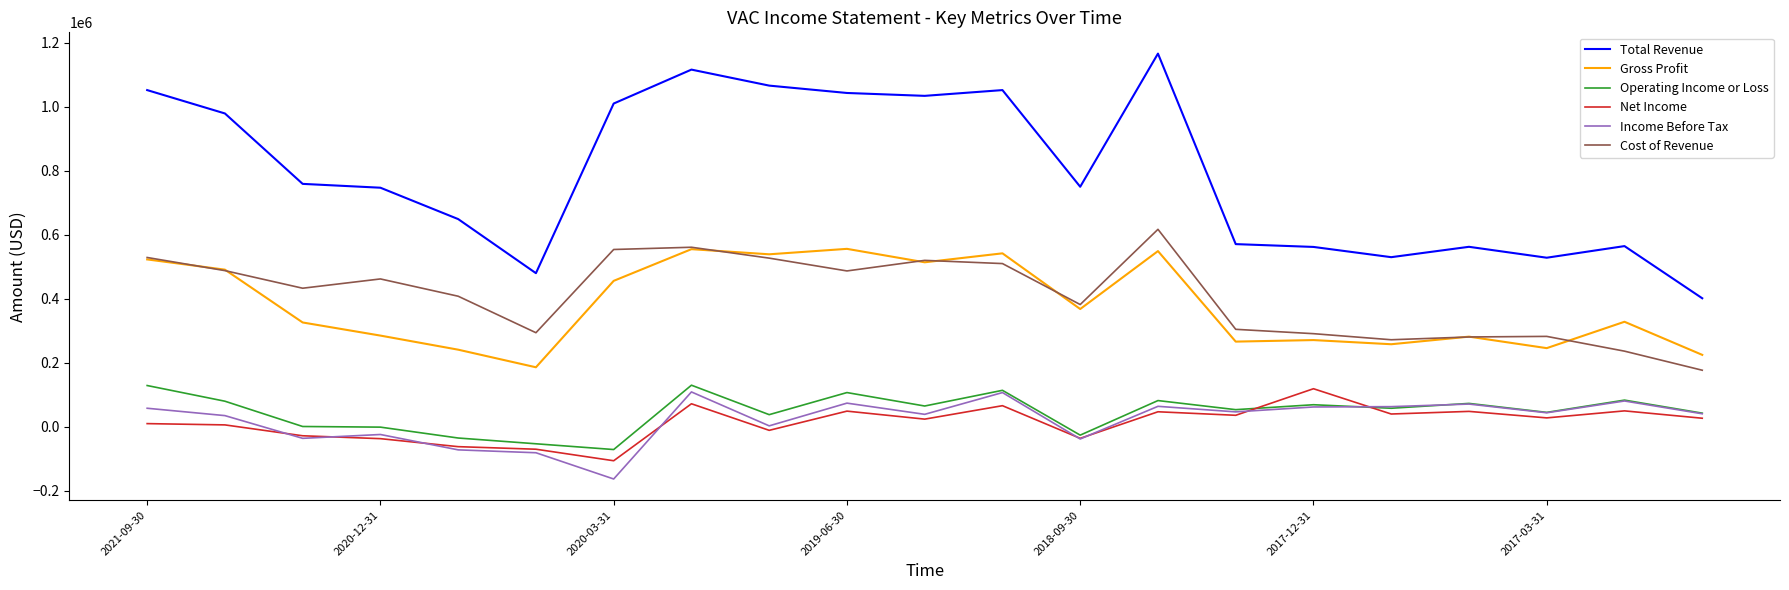

What is the minimum value shown in the chart?

-163000